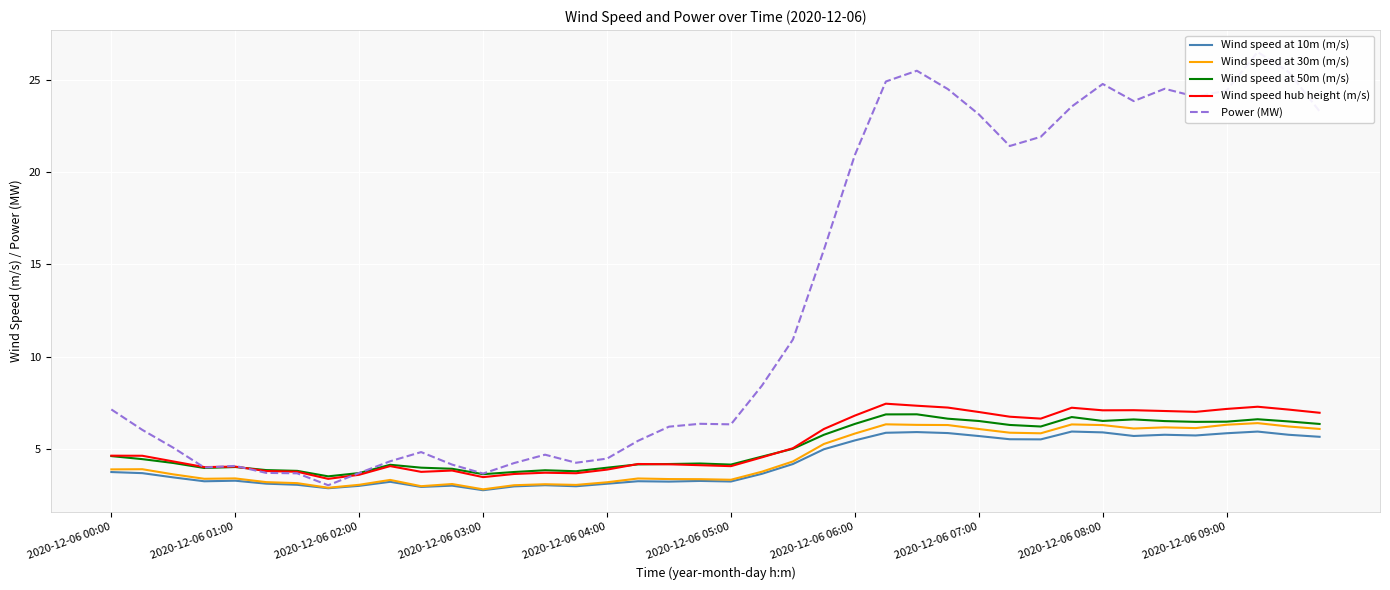

True or false: Wind speed at 30m (m/s) and Wind speed at 50m (m/s) intersect in this chart.

False